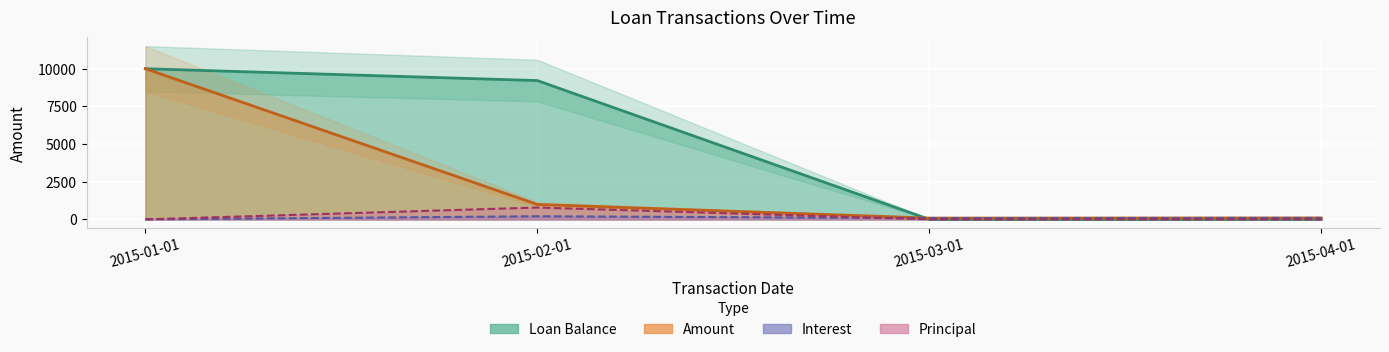

Which series has the largest range (max minus min)?

Loan Balance